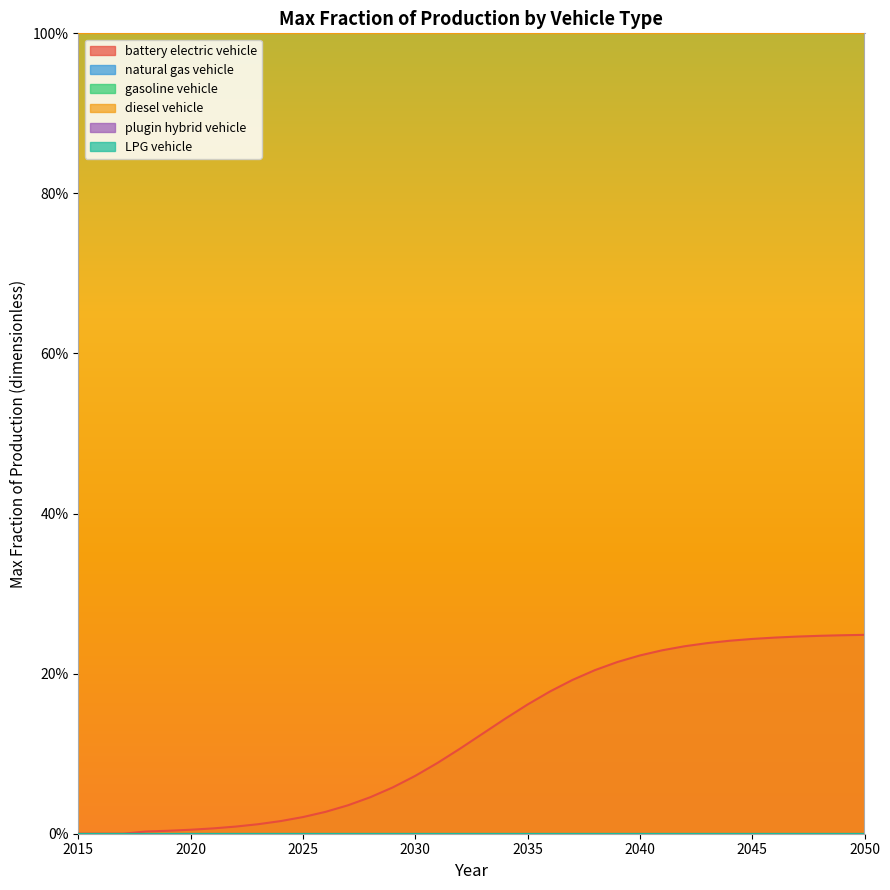

At which label is natural gas vehicle closest to 0?

2015